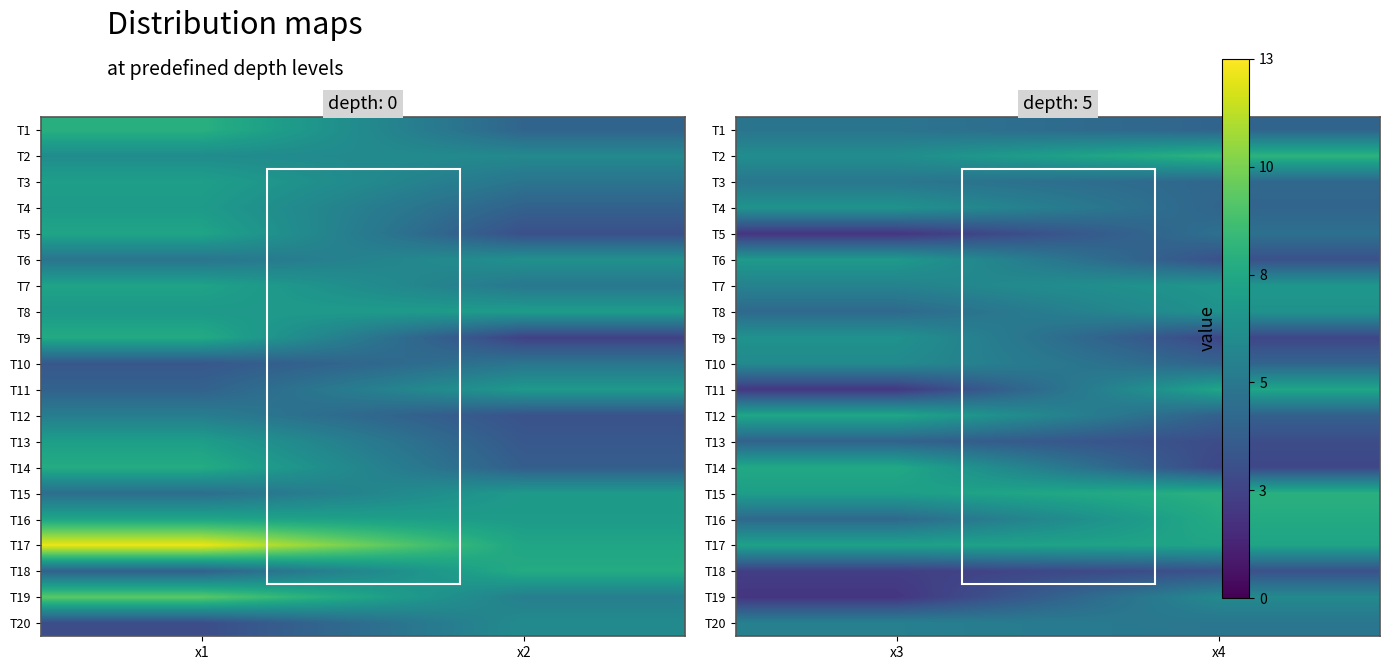

How many data points does each series have?

2